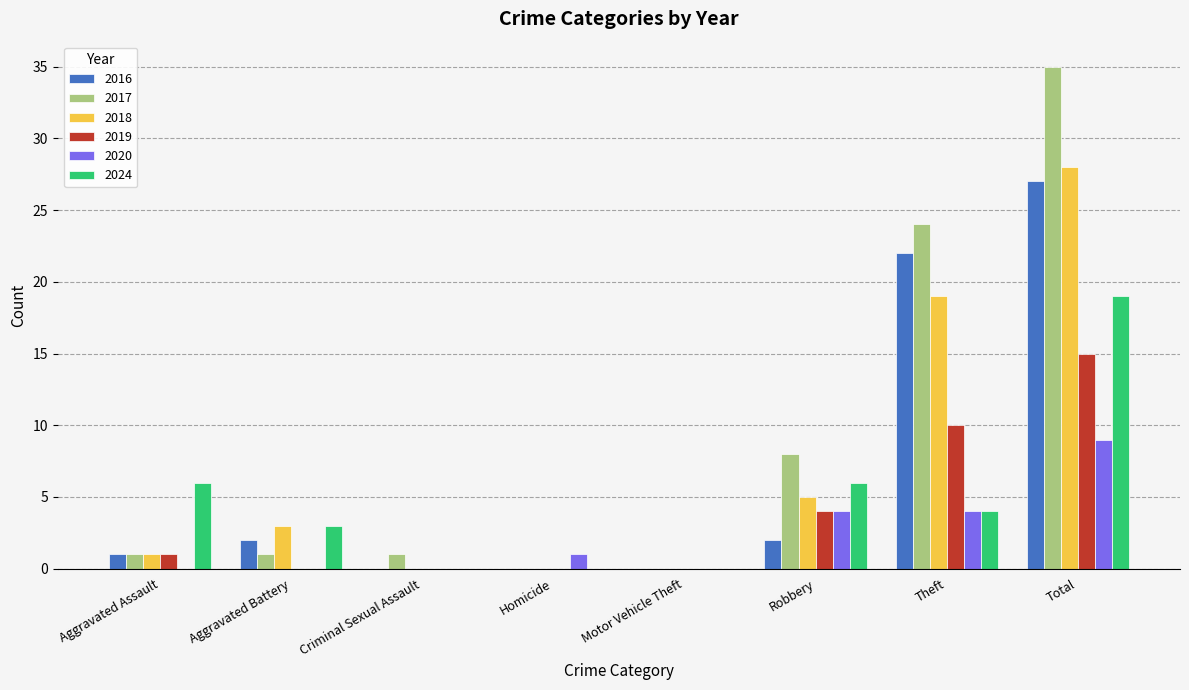

At which label is 2016 closest to 13?

Theft